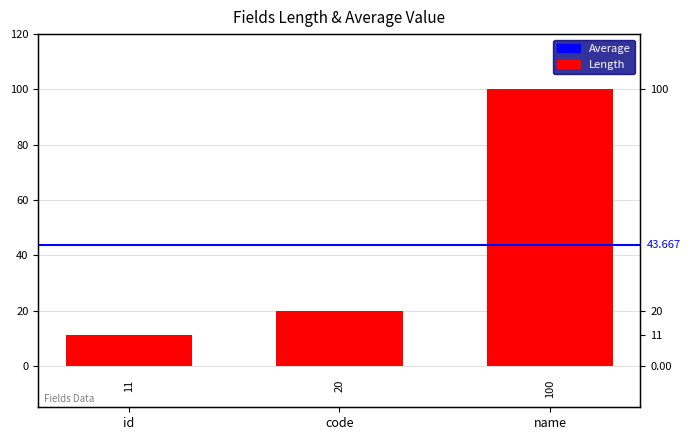

Reading right to left, extract all data points from this chart.

name=100	code=20	id=11